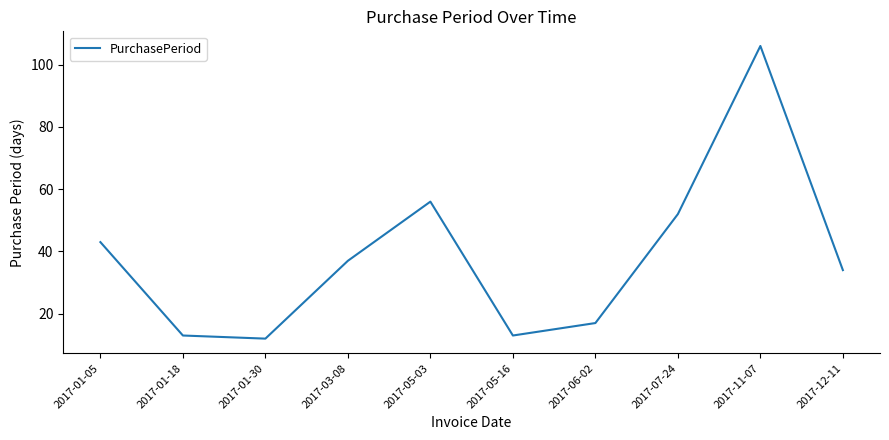

What is the difference between the second highest and minimum values?

44